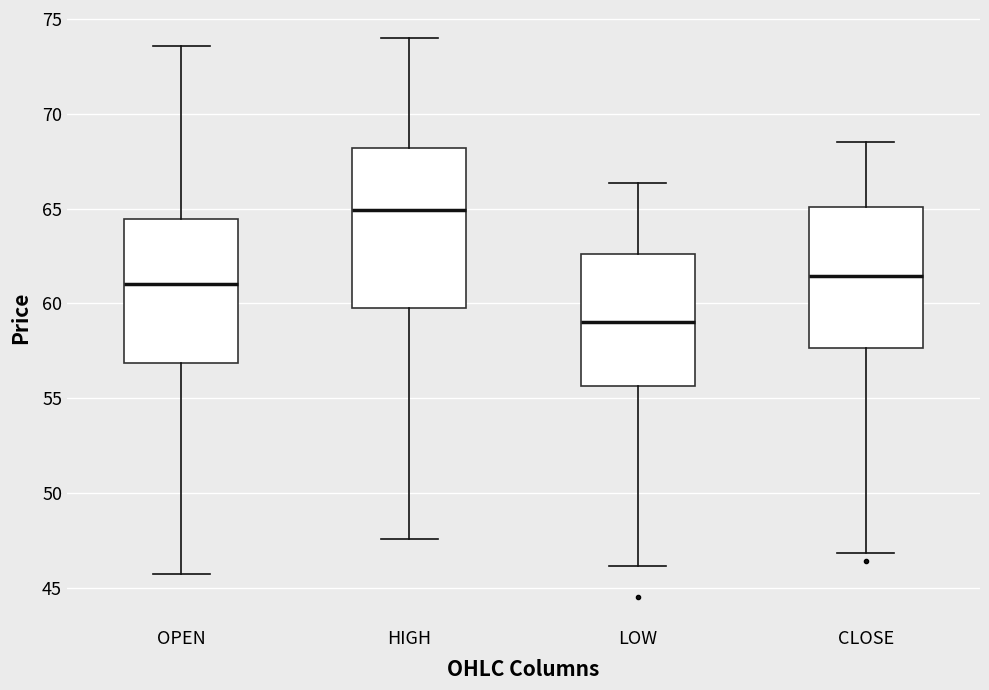

Reading left to right, transcribe this box plot: for each box, give where its median line is, the range the box spans, and where its two whiskers end, as read against the y-axis. The values are not printed on the chart, so give them approximately, as read against the axis.

OPEN: median 61.0, box 57.0 to 64.5, whiskers 45.5 to 73.5
HIGH: median 65.0, box 60.0 to 68.0, whiskers 47.5 to 74.0
LOW: median 59.0, box 55.5 to 62.5, whiskers 46.0 to 66.5
CLOSE: median 61.5, box 57.5 to 65.0, whiskers 47.0 to 68.5